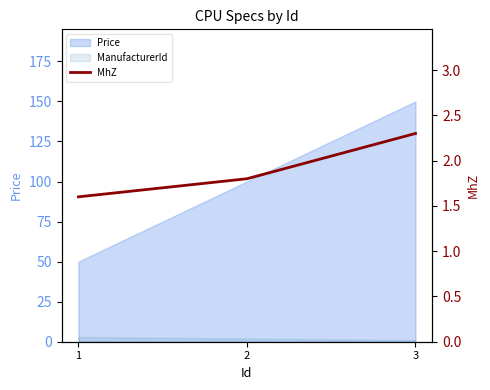

What is the value of the 1st point from the left?

1.6